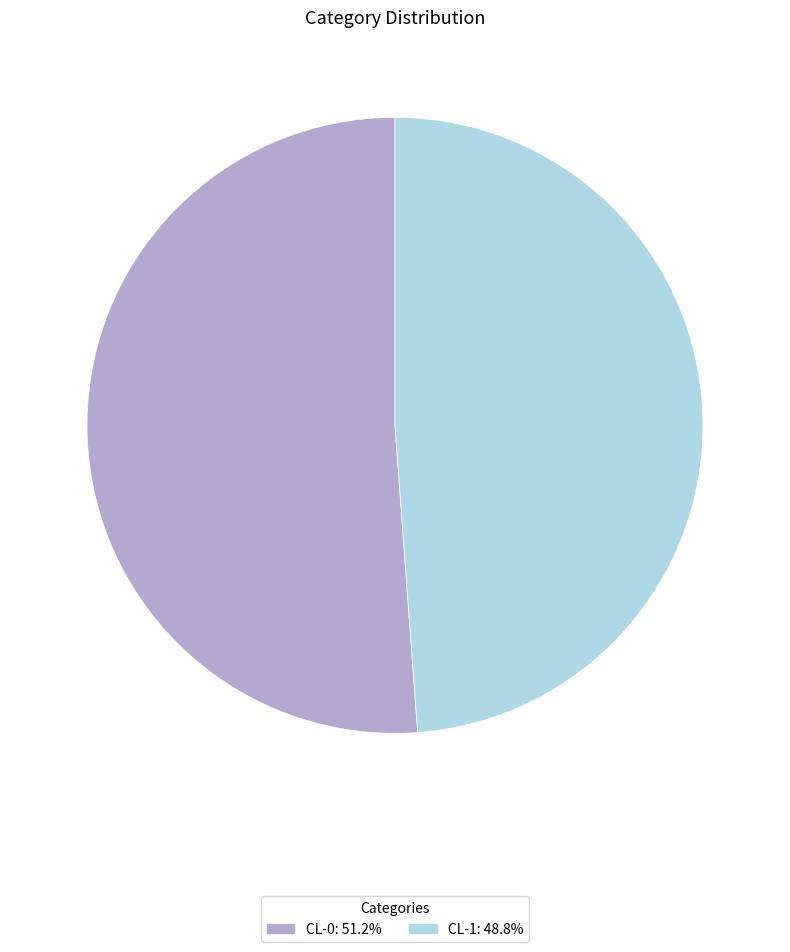

Count the number of slices in the pie.

2